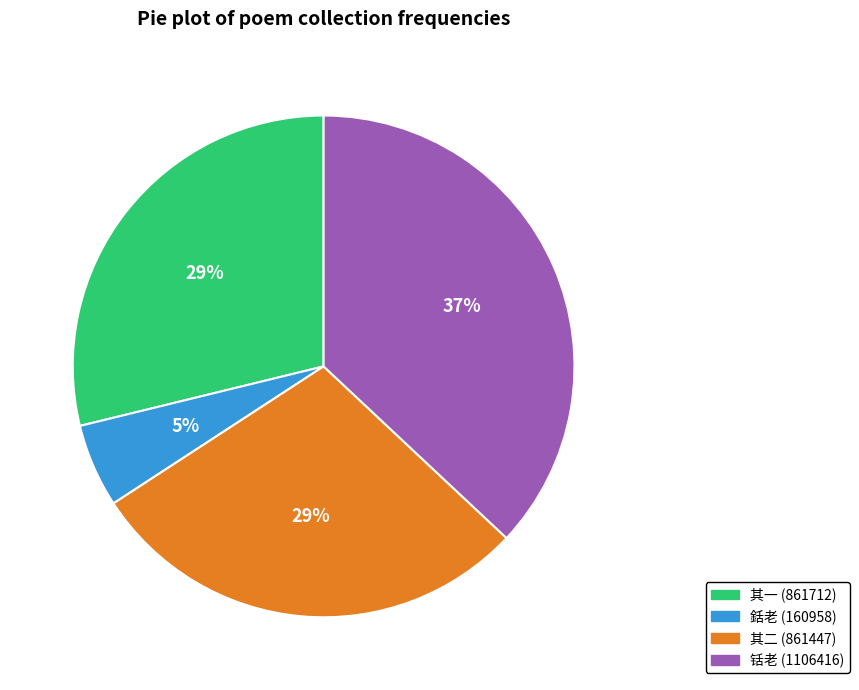

How many segments does this pie chart have?

4